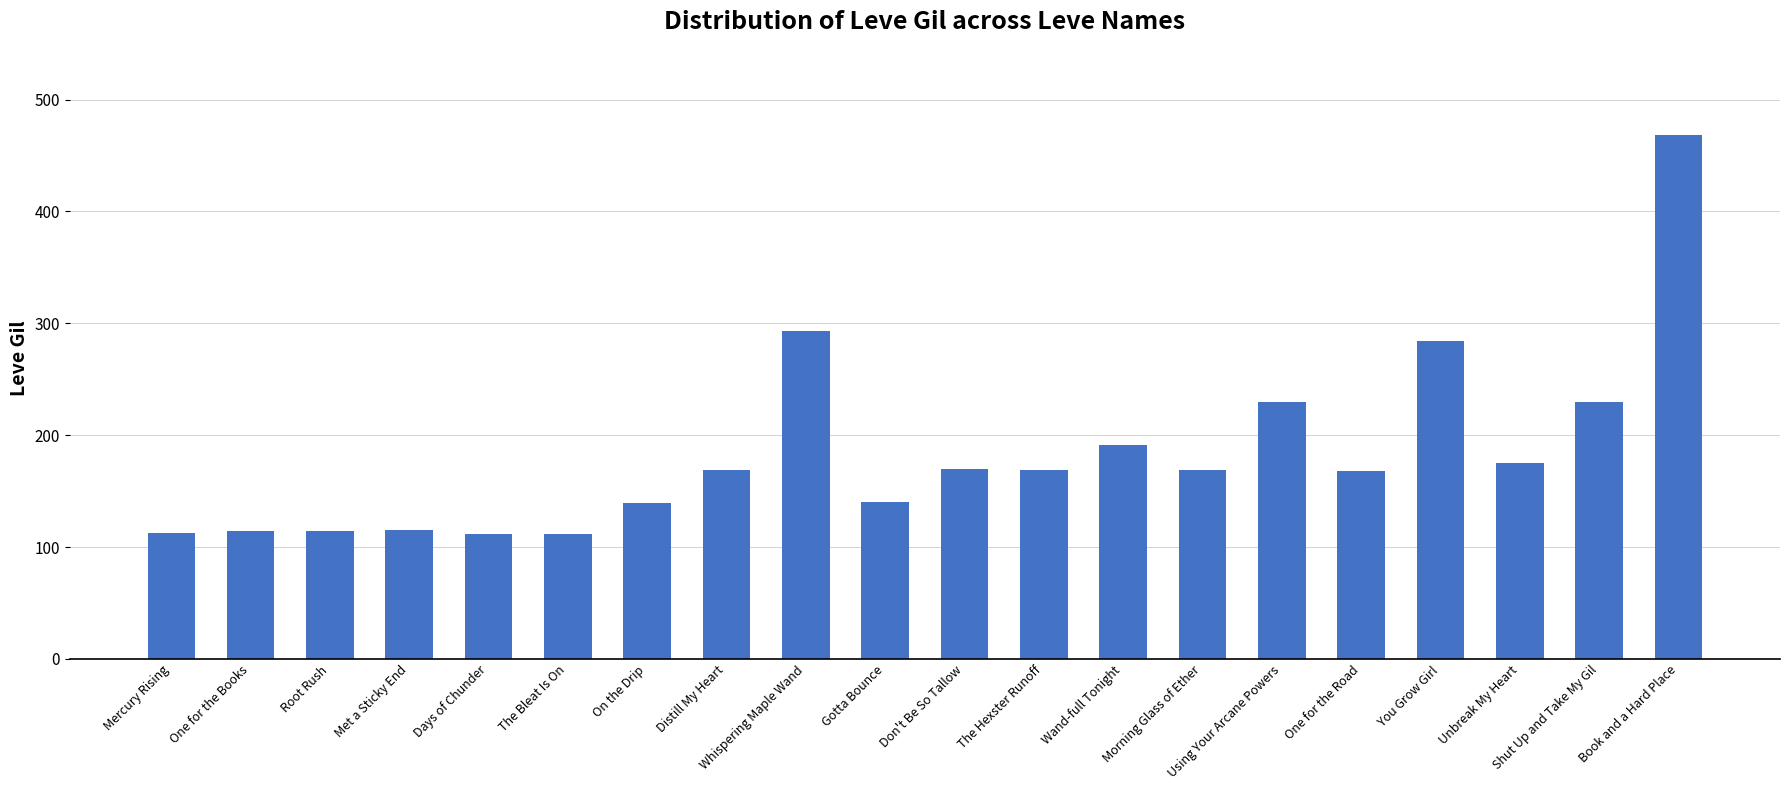

Which label corresponds to the largest value in the chart?

Book and a Hard Place